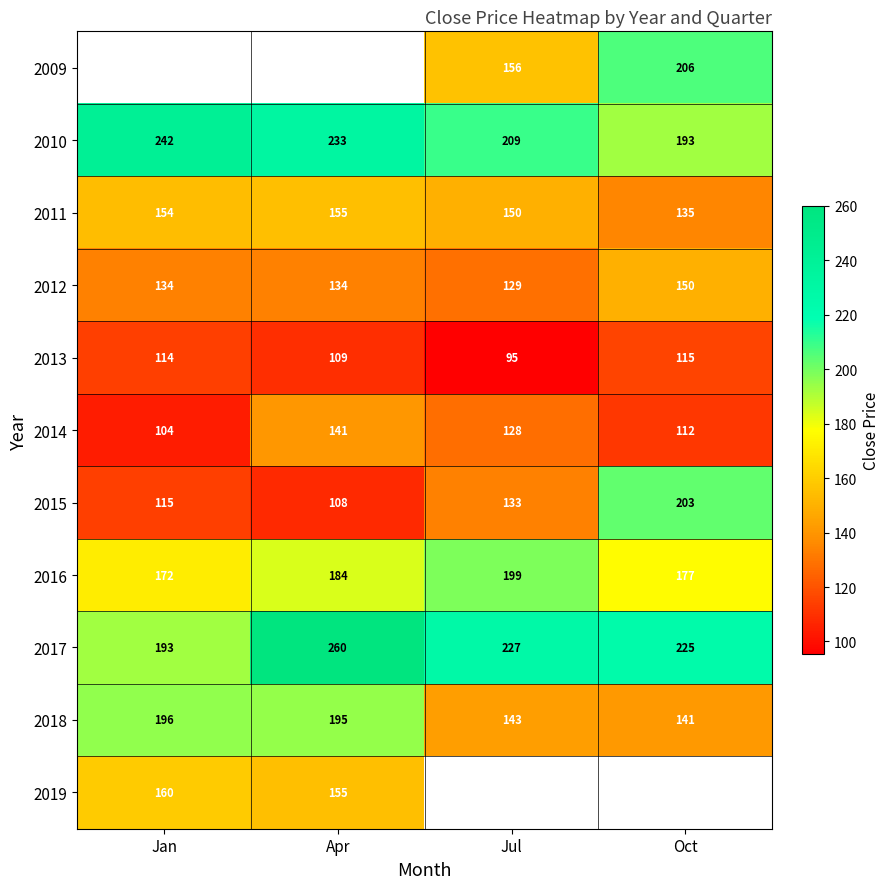

At which label does 2010 first exceed 233?

Jan